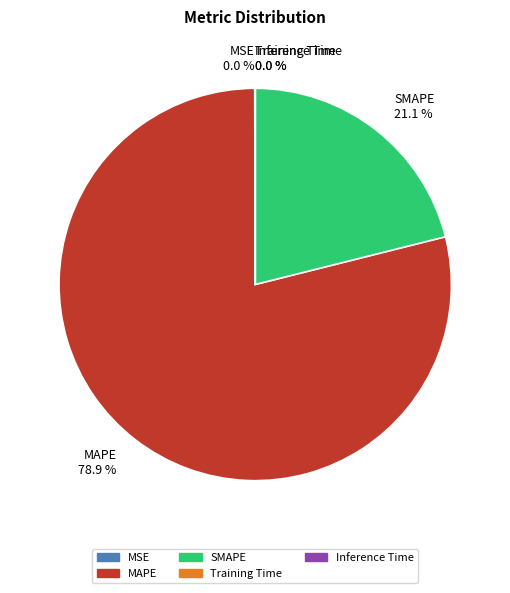

Approximately how many times larger is the value at MAPE compared to SMAPE?

3.7